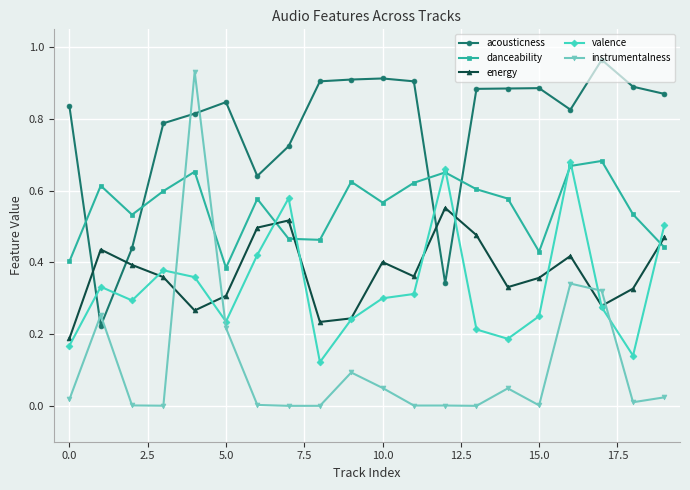

True or false: instrumentalness has more than 0 points higher than both neighbors.

True